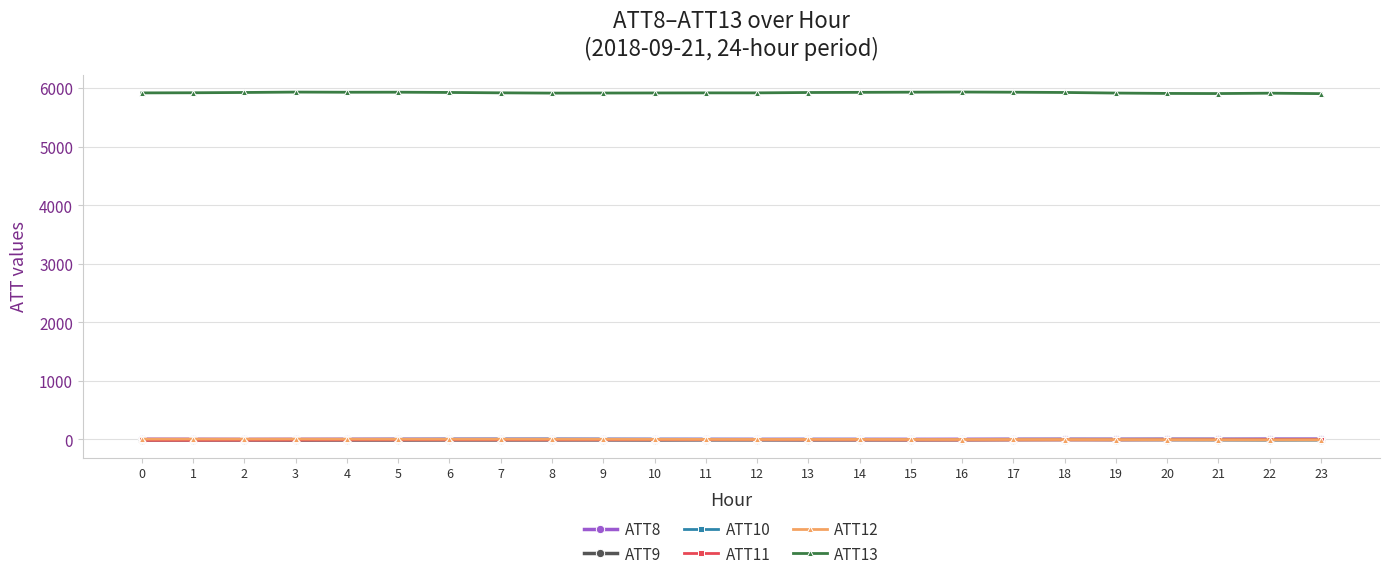

Reading left to right, what are all the values shown in this chart?

ATT8: 3.9	2.9	1.4	2.2	2.7	3.1	2.7	2.7	2.2	1.3	0.8	1.1	1.2	1.2	1.2	1.5	2.8	3.0	2.8	2.8	3.3	3.2	5.6	5.6
ATT9: -7.6	-7.5	-7.4	-9.0	-8.4	-8.6	-7.6	-7.5	-6.9	-6.3	-7.1	-5.8	-5.9	-6.5	-5.9	-5.6	-4.8	-2.8	-1.8	-2.1	-1.3	-1.7	-3.0	-2.9
ATT10: 0.8	0.9	1.1	1.3	2.3	3.7	5.3	6.0	6.5	5.6	4.6	3.8	2.6	3.3	2.8	1.5	0.6	0.2	-1.9	-3.5	-5.0	-6.3	-7.7	-6.7
ATT11: -14.1	-12.9	-10.8	-9.5	-7.3	-6.3	-5.5	-5.7	-5.9	-4.9	-3.9	-3.1	-3.6	-5.2	-5.9	-7.3	-7.8	-6.8	-6.1	-6.2	-5.0	-3.8	-3.0	-2.3
ATT12: 5.6	6.1	6.1	6.4	5.3	4.3	4.1	4.0	3.7	2.9	1.8	1.0	0.3	0.6	0.6	-0.3	-0.8	-0.6	-1.1	-1.9	-3.1	-4.8	-6.2	-5.9
ATT13: 5920.7	5922.8	5927.8	5934.4	5931.8	5932.4	5928.0	5921.6	5917.0	5918.2	5919.5	5920.8	5921.0	5927.3	5930.0	5932.9	5935.4	5932.2	5927.8	5917.7	5911.5	5909.4	5915.6	5908.2